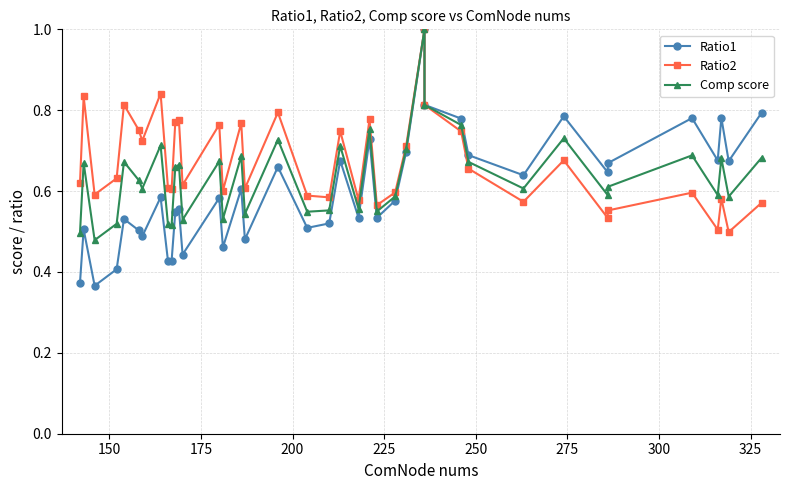

True or false: Ratio2 has a value of 0.2 at 33.

False